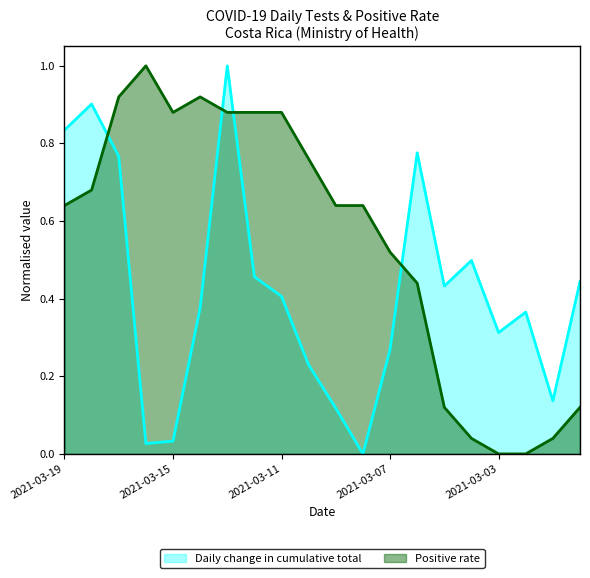

Between 2021-03-07 and 2021-03-06, which series saw the biggest shift?

Daily change in cumulative total